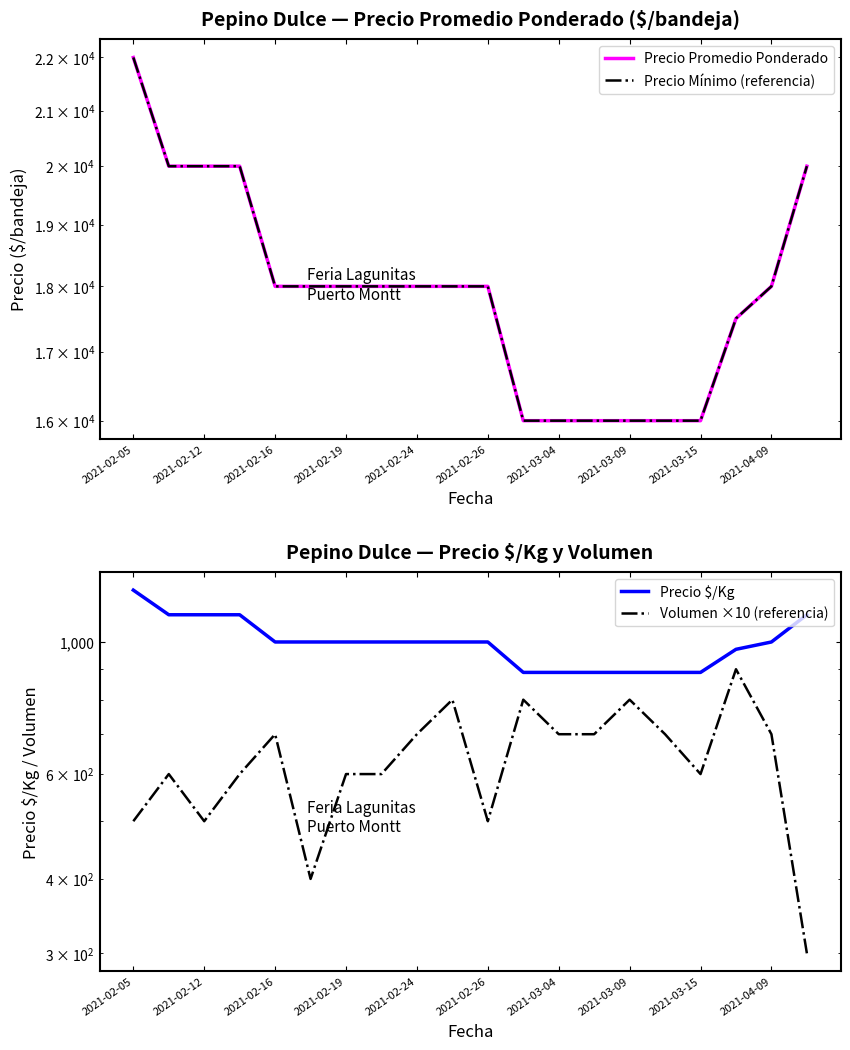

What is the average value of the Precio Promedio Ponderado series?

17975